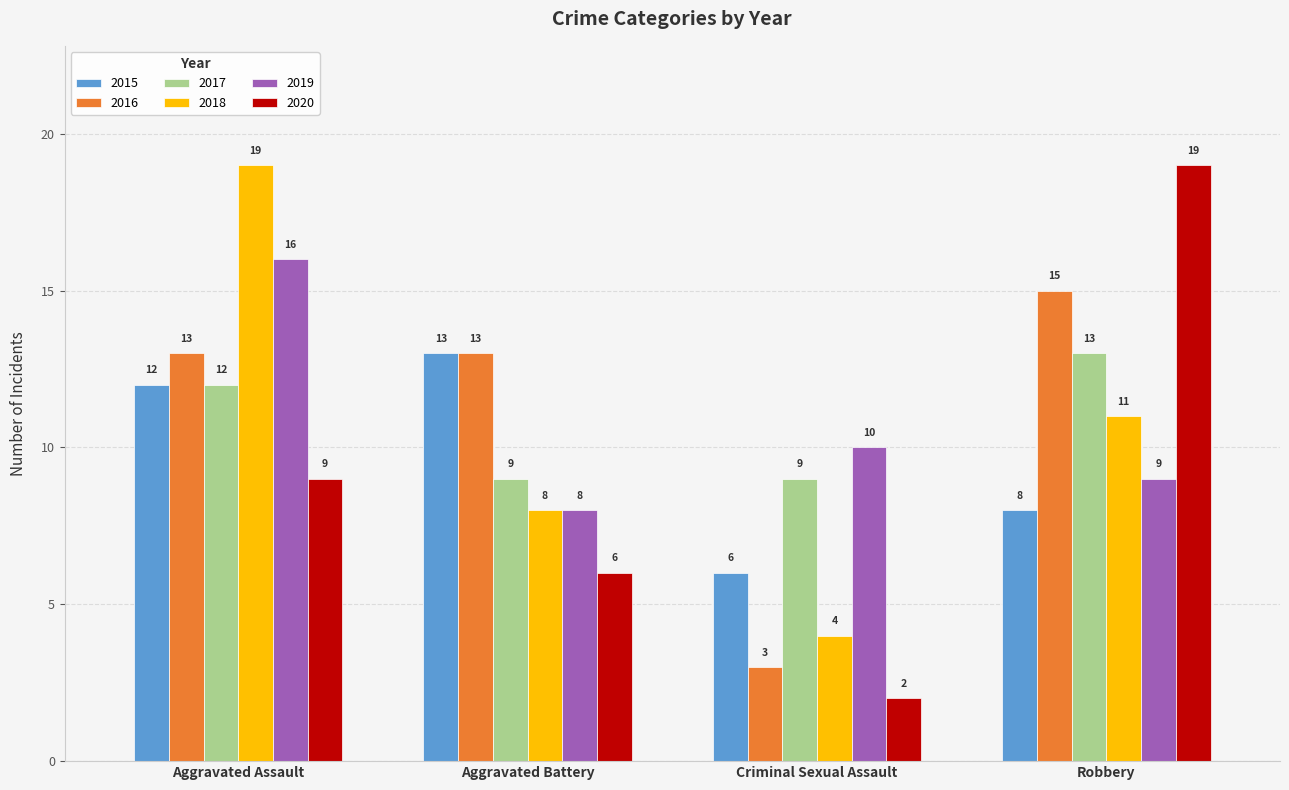

The 2015 series shows 12 at Aggravated Assault. True or false?

True